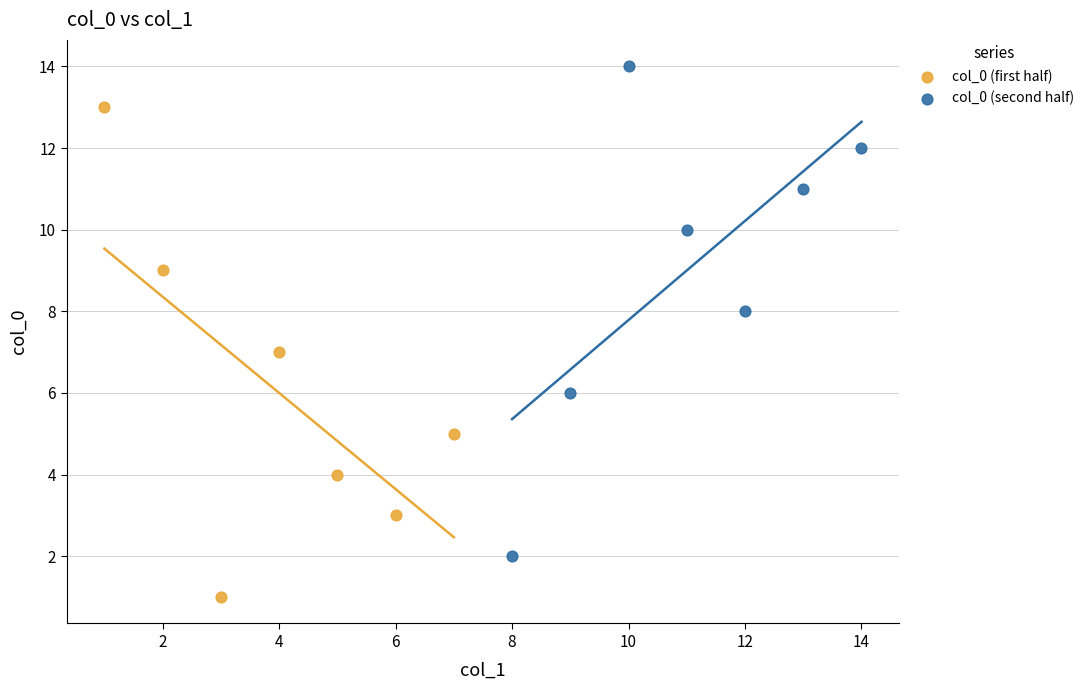

Which series contains the lowest Y value?

col_0 (first half)